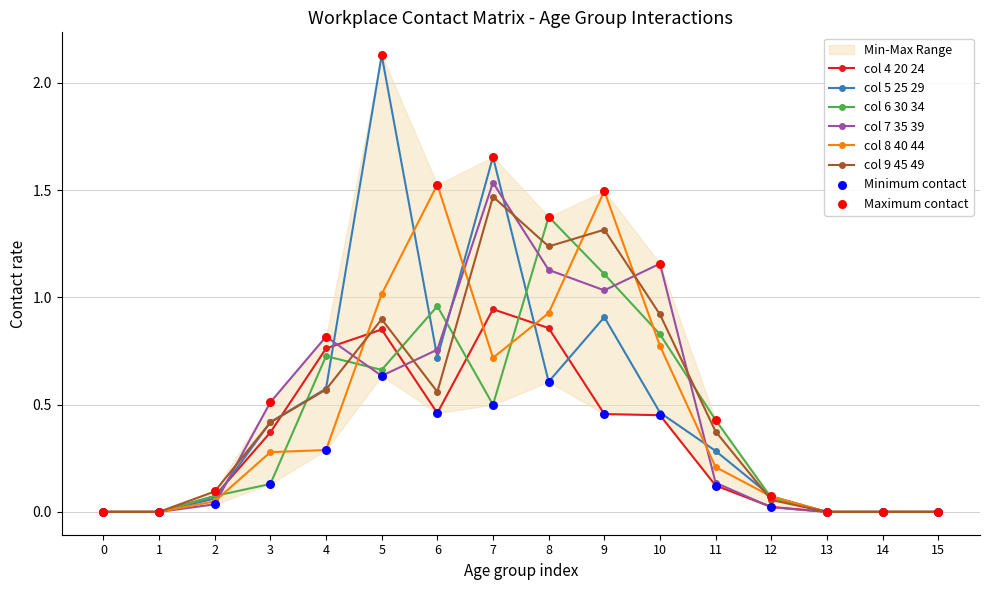

Is the value of col_8_40_44 at 13 greater than the value of col_4_20_24 at 1?

No